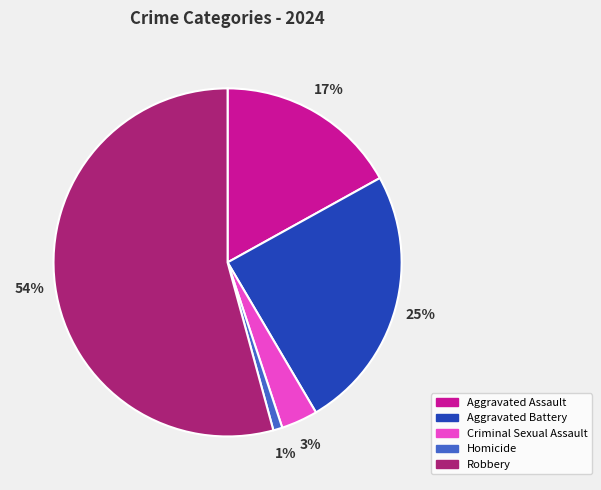

To the nearest percent, what is the average slice percentage?

20%